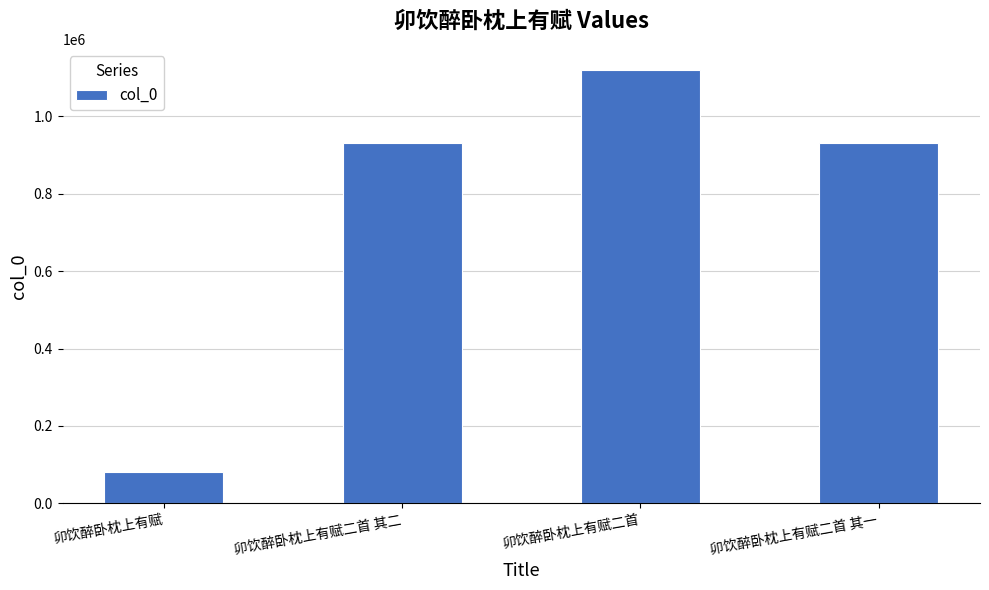

What is the sum of the values at 卯饮醉卧枕上有赋二首 其二 and 卯饮醉卧枕上有赋?

1012014